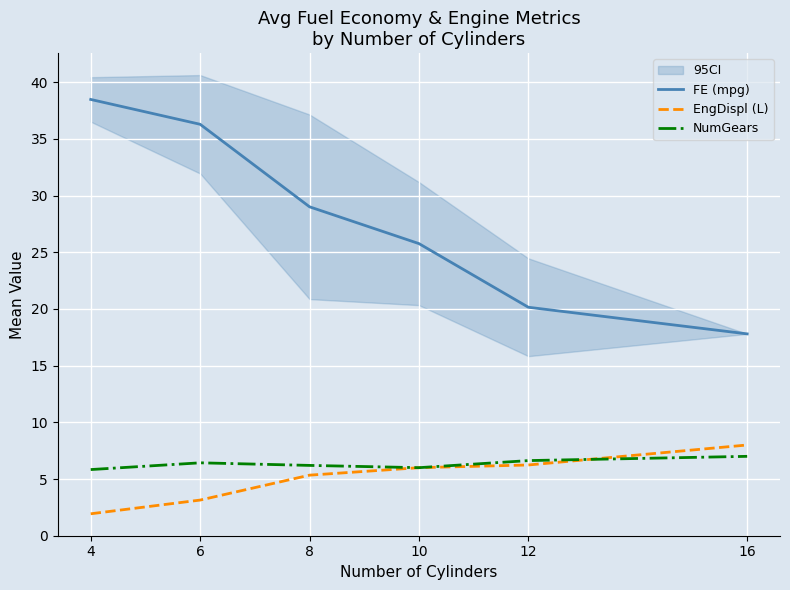

How many intersections are there between NumGears and EngDispl (L)?

1